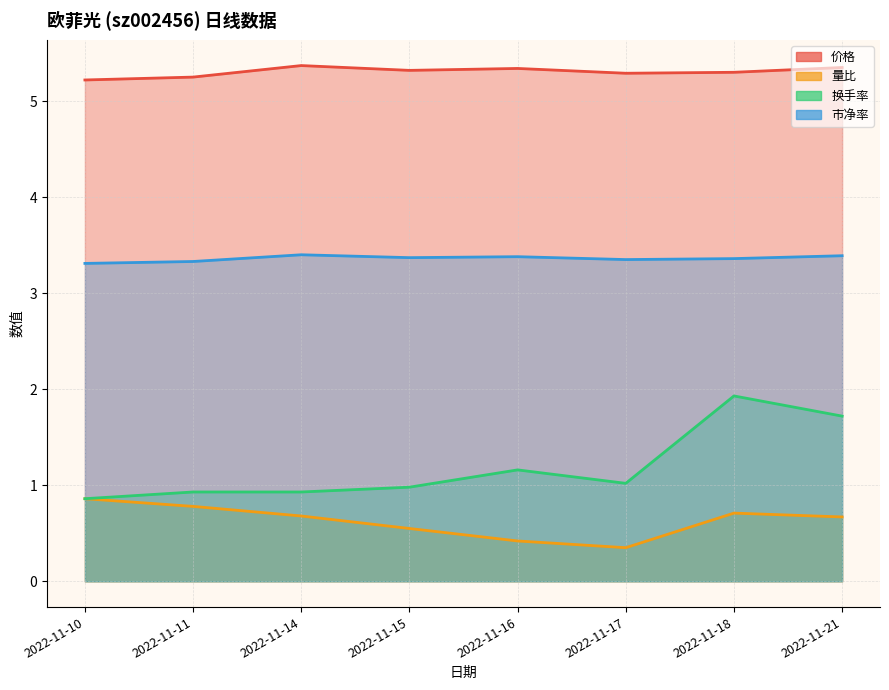

Read the 量比 value at 2022-11-18.

0.7